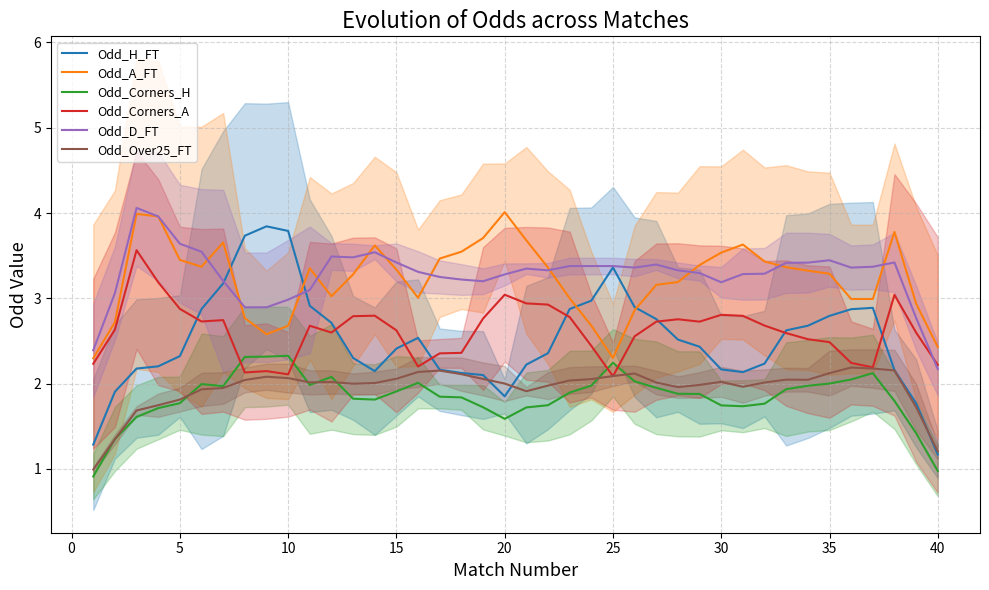

How many interior local valleys does the Odd_D_FT series have?

7